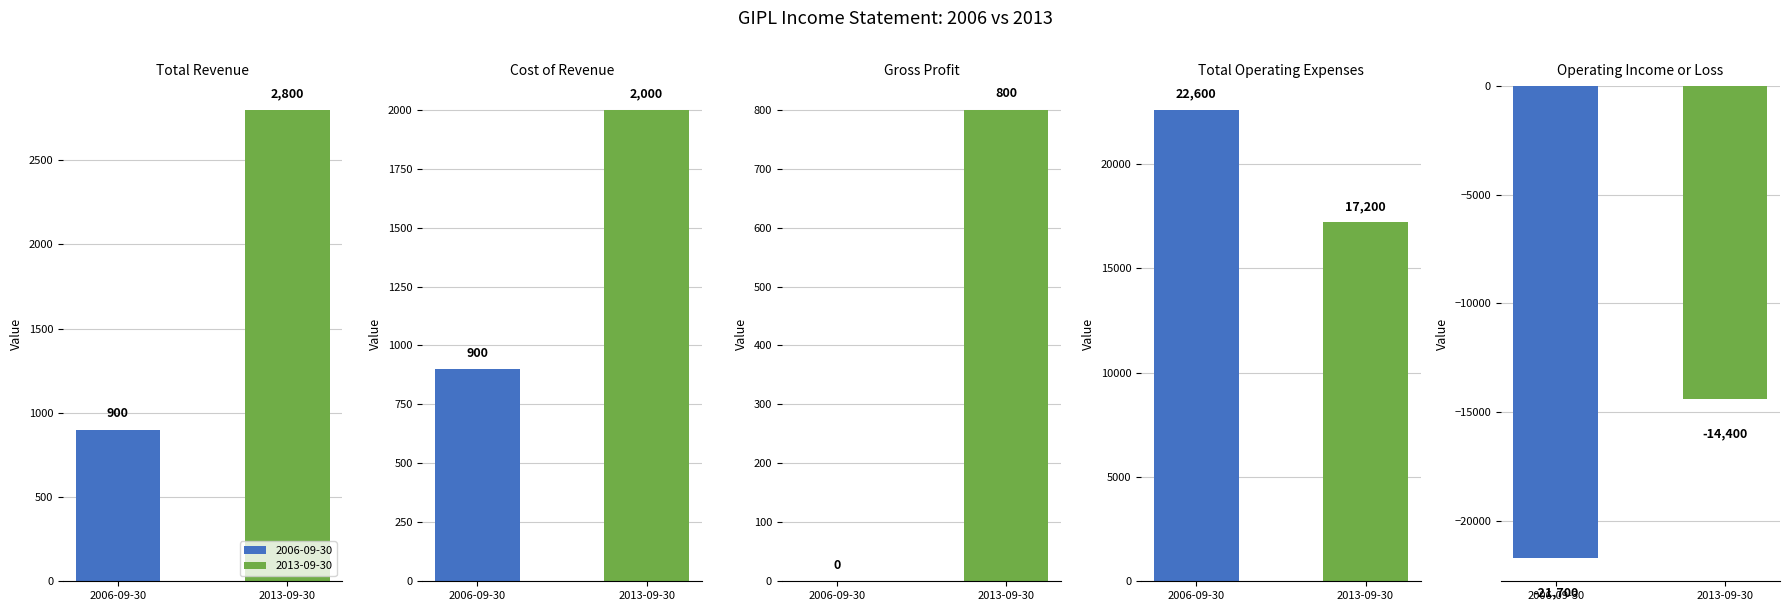

How many data points in 2006-09-30 are less than 900?

2